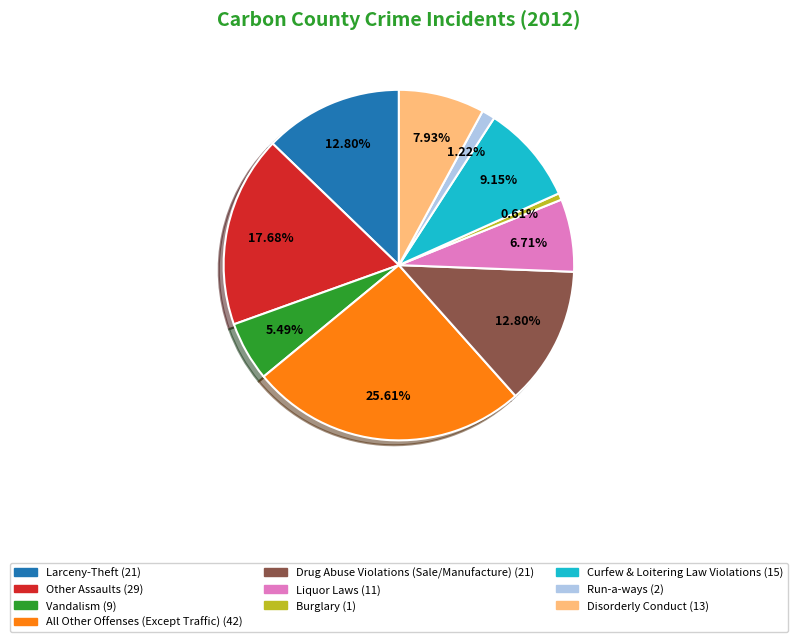

Does any single category account for the majority?

No